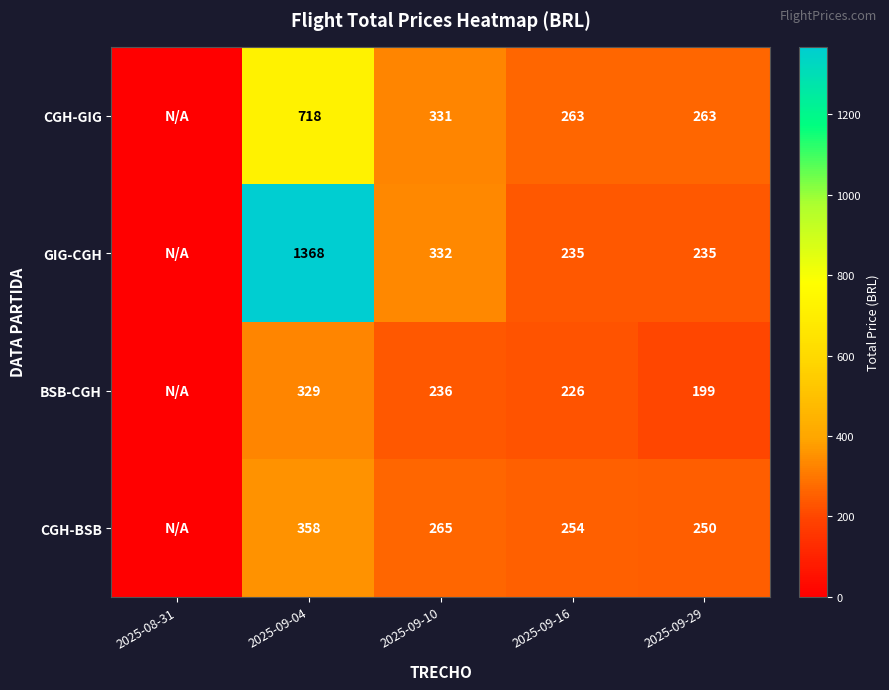

At 2025-09-16, list the series in order from smallest to largest.

BSB-CGH, GIG-CGH, CGH-BSB, CGH-GIG